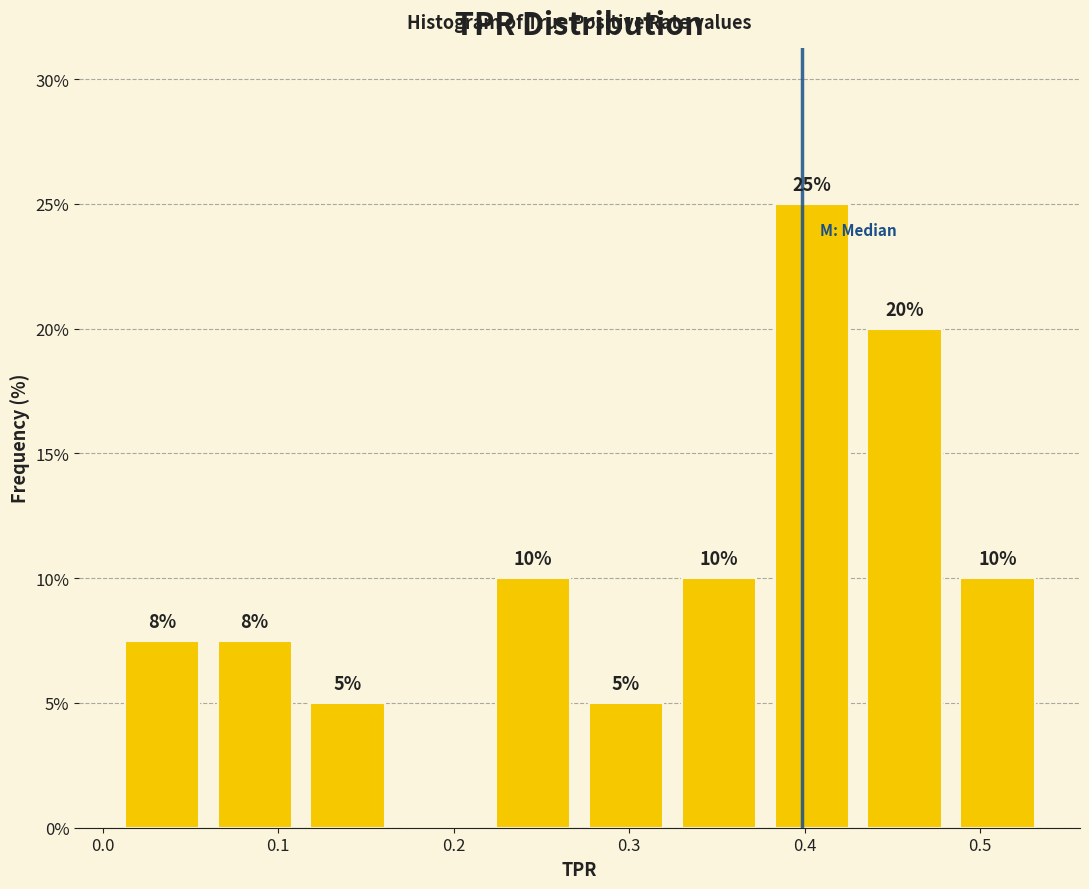

Which range on the x-axis has the tallest bar?

0.38 to 0.43